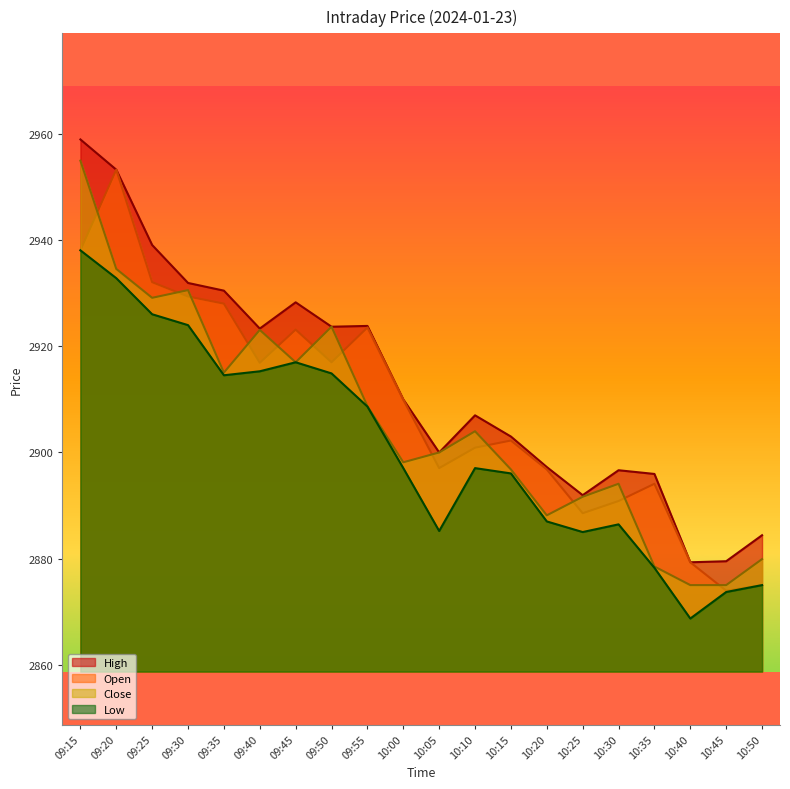

At how many categories does at least one series exceed 2926?

6